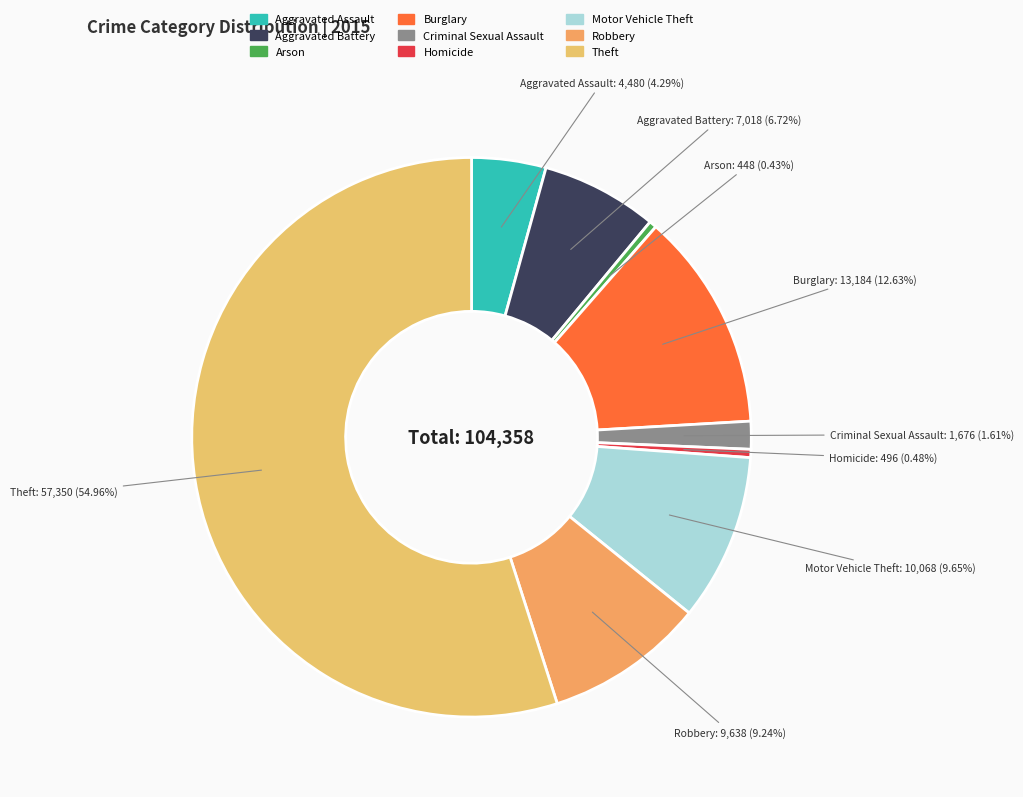

Is Robbery the majority of the pie?

No